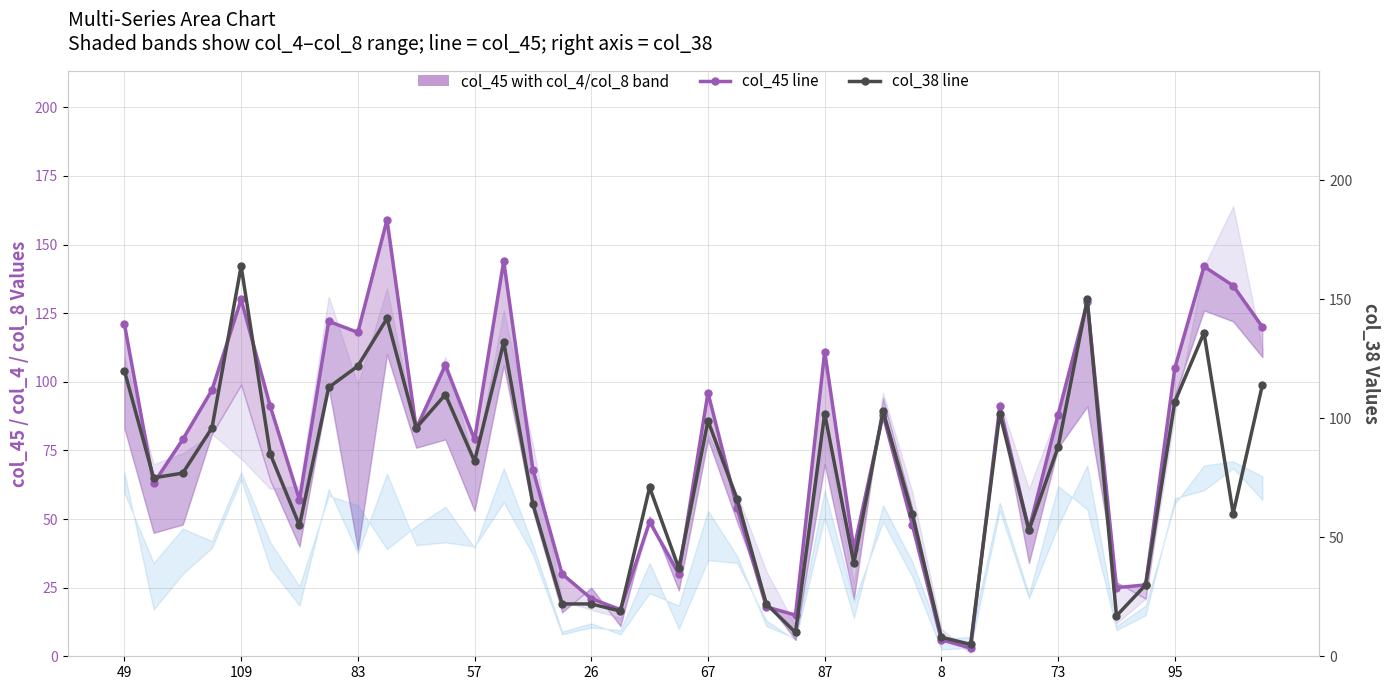

What is the sum of the col_38 (secondary series) values at 25 and 21?

105